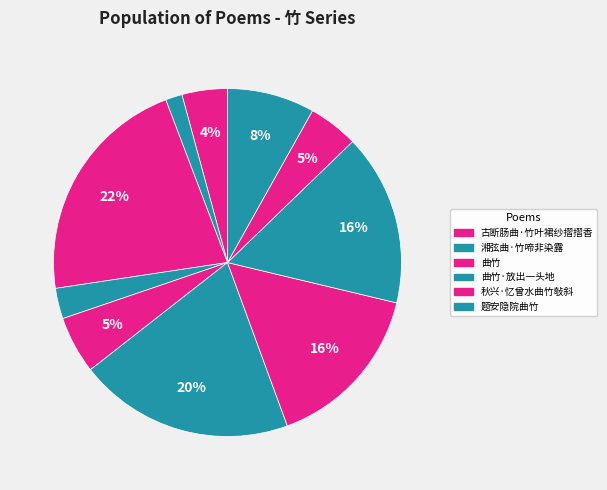

How many slices are in this pie chart?

10